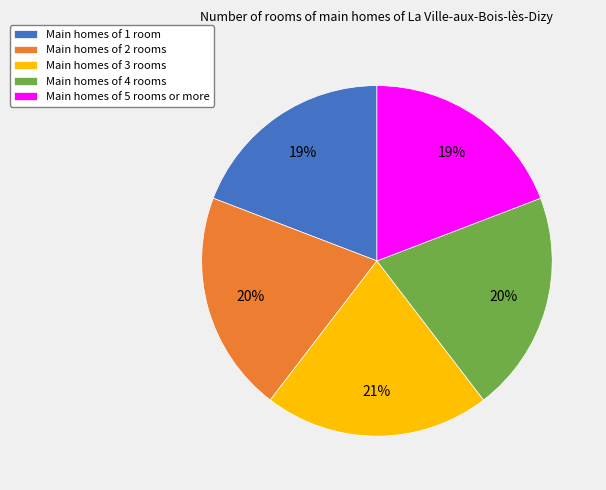

Is the sum of Main homes of 3 rooms and Main homes of 1 room greater than half?

No